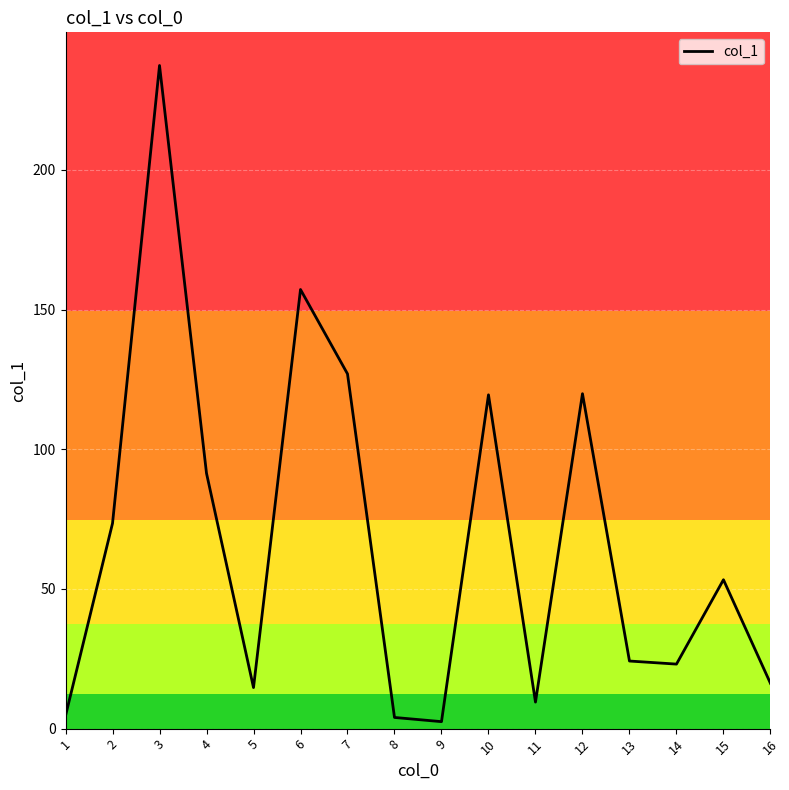

What is the greatest value displayed?

237.4